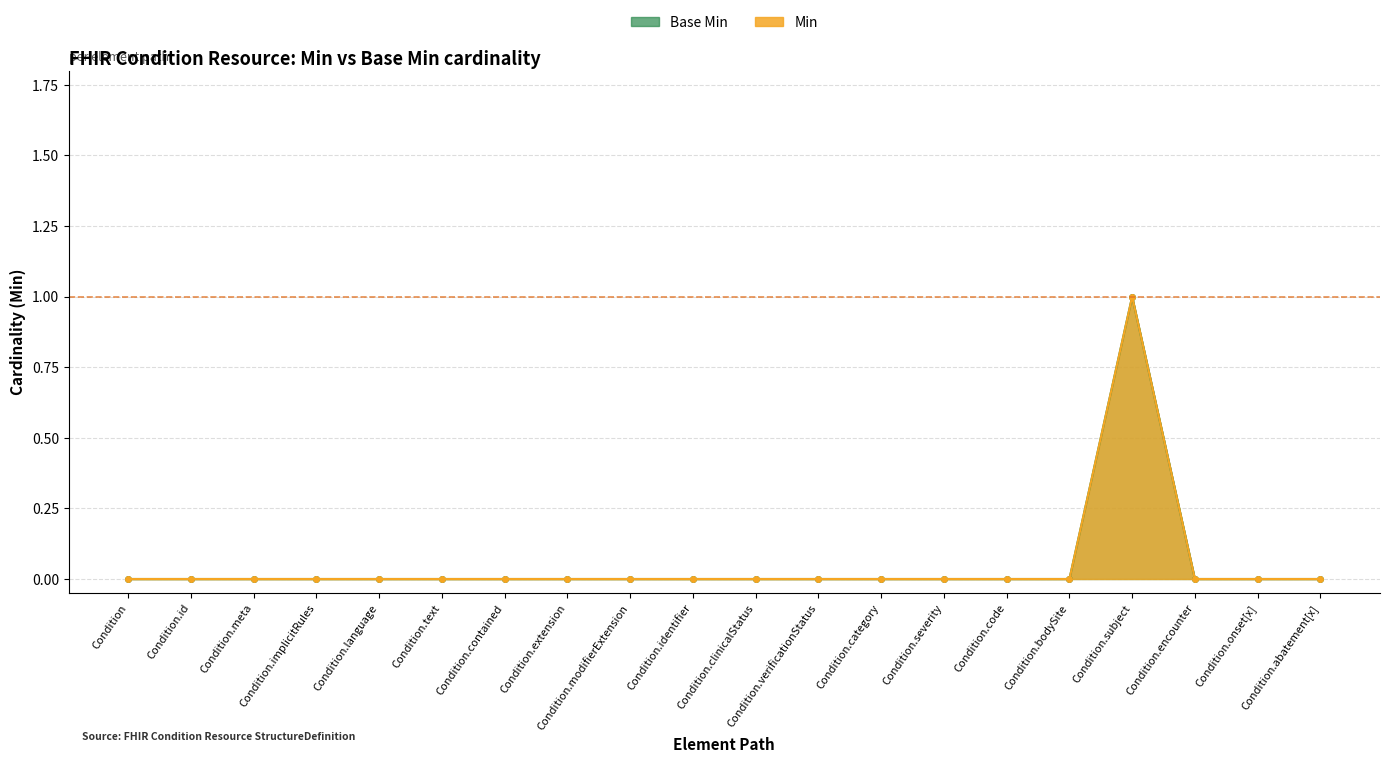

True or false: Base Min and Min cross at least once.

False